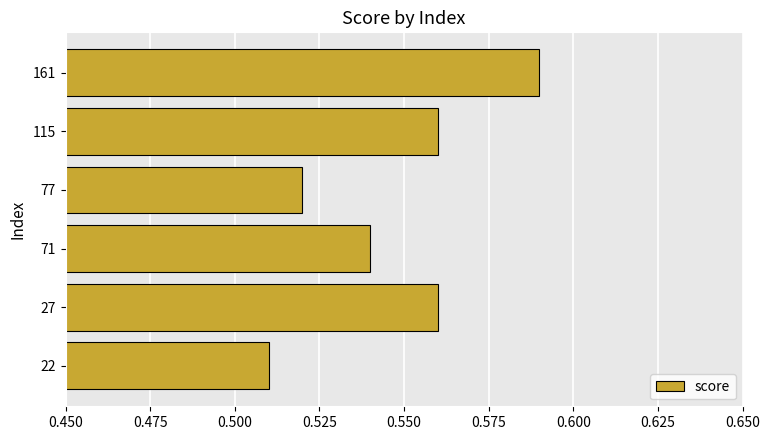

True or false: the data shows 0.2 at 71.

False